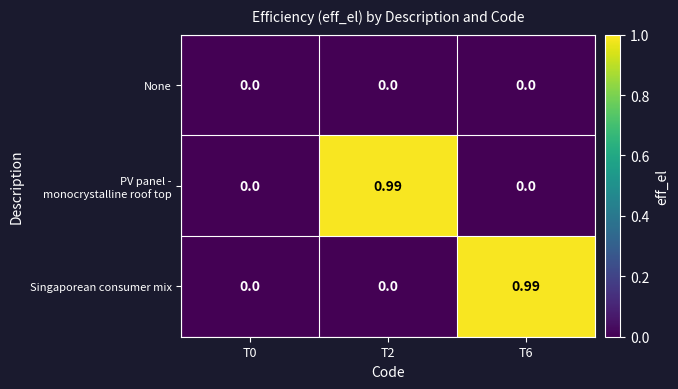

Between T0 and T6, which series saw the biggest shift?

Singaporean consumer mix